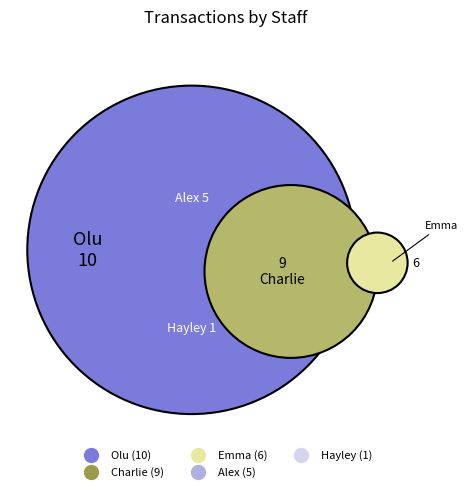

To the nearest percent, what is the difference between the largest and smallest slice percentages?

29%